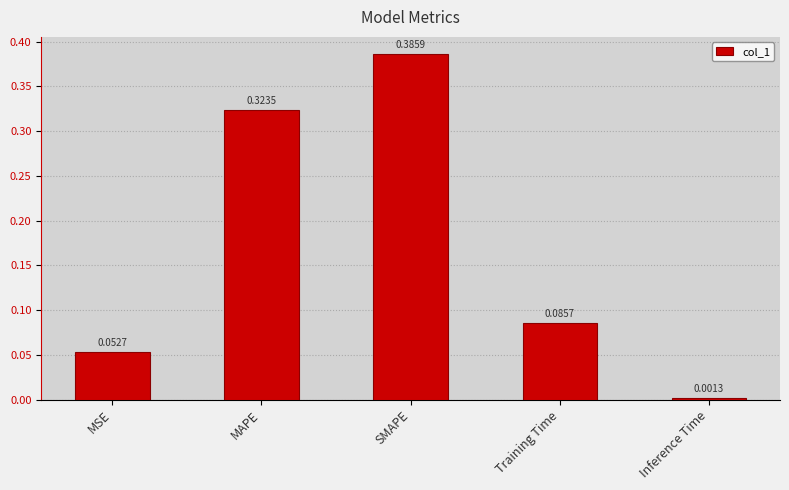

What is the sum of all values?

0.8